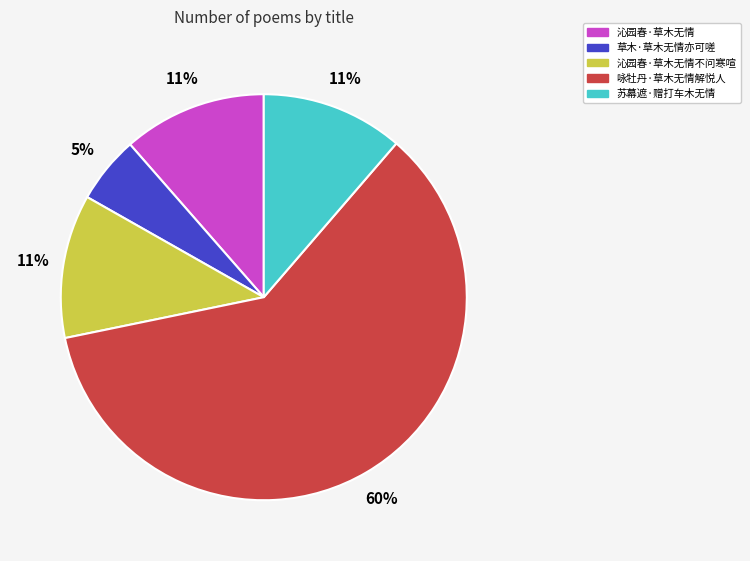

To the nearest percent, what is the average slice percentage?

20%